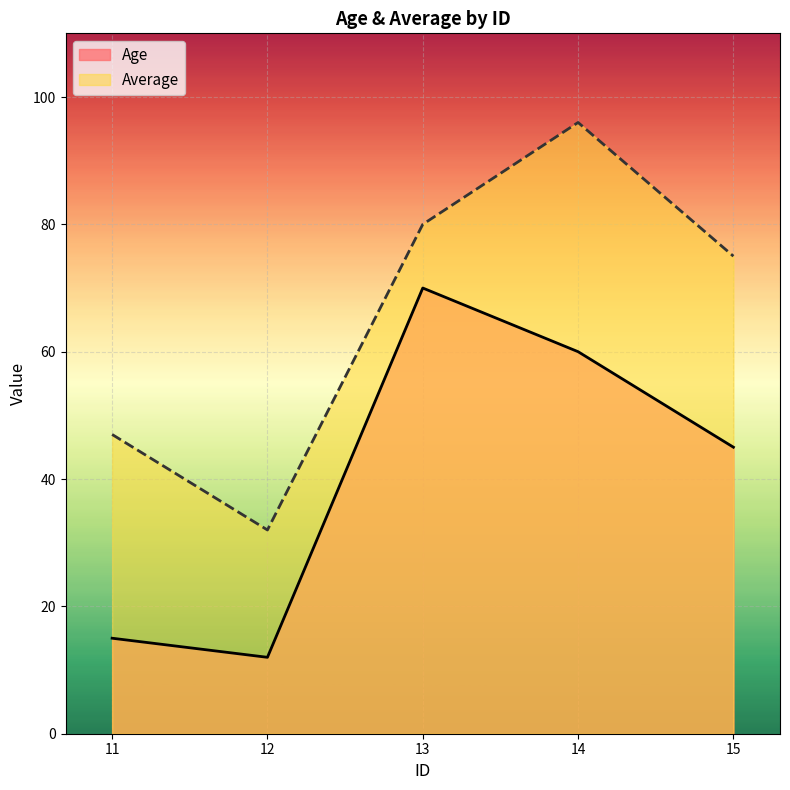

Read the Average value at 11, to the nearest 10.

50